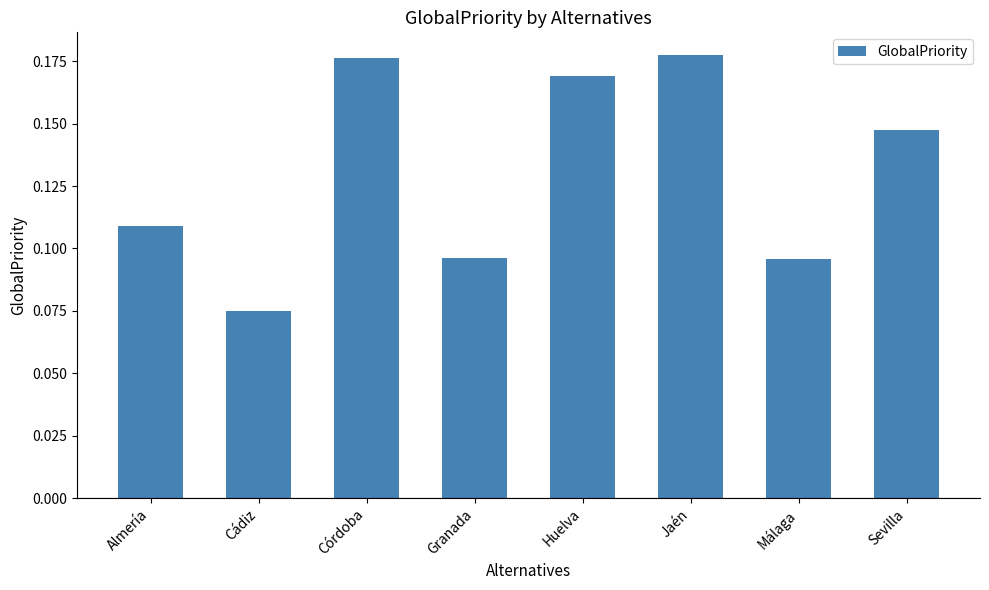

Which has a higher value, Málaga or Córdoba?

Córdoba